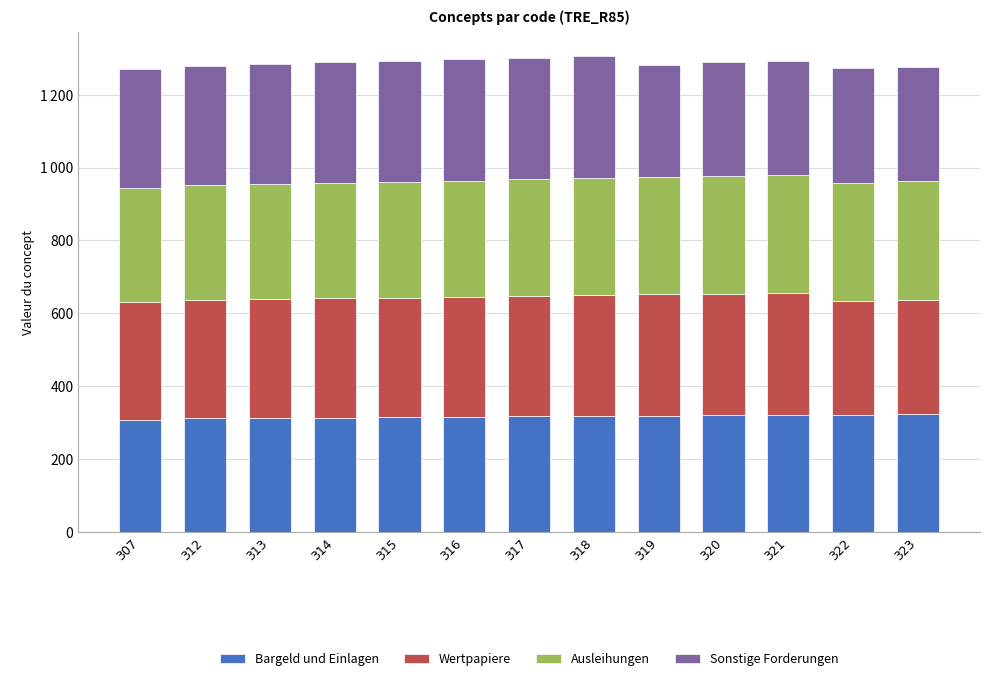

Which series has the largest total across all categories?

Wertpapiere